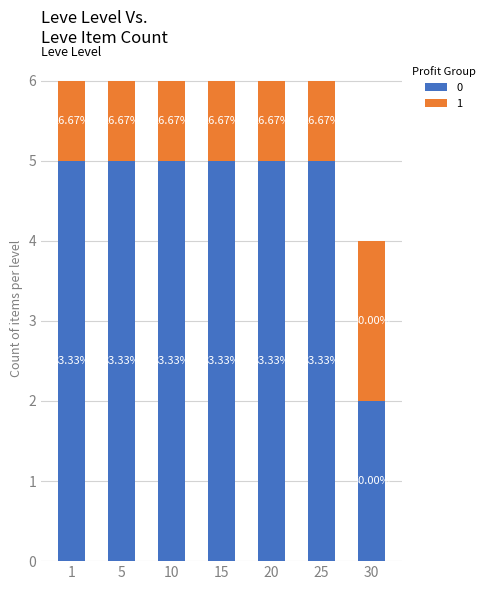

What are all the series names shown in the legend?

0, 1